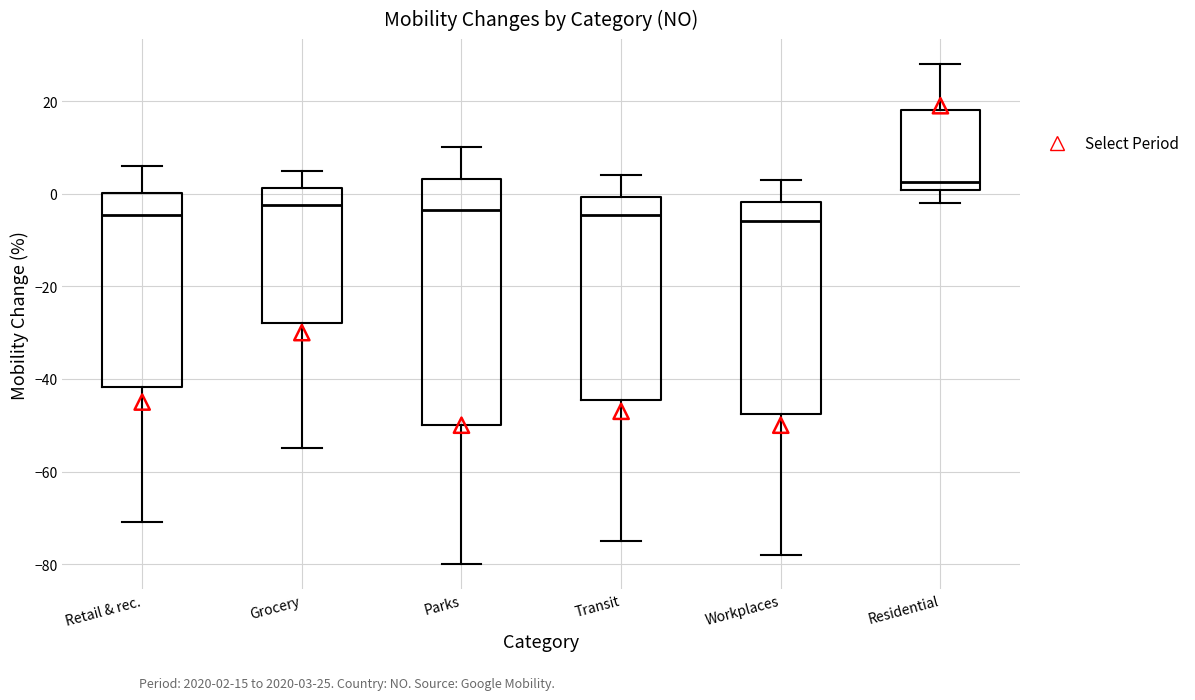

Comparing the boxes themselves (not the whiskers), which one is the tallest?

Parks